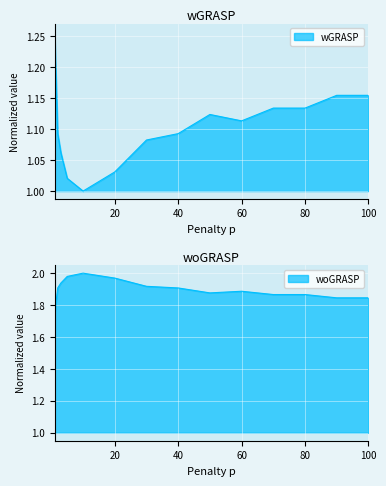

How many interior local peaks does the woGRASP series have?

2